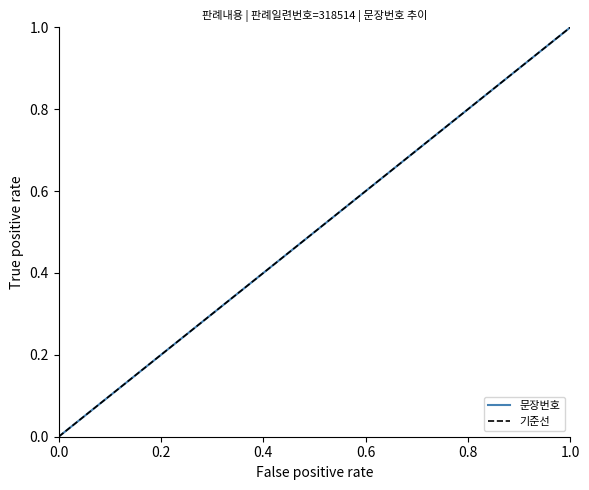

Count the number of values greater than 0.

36